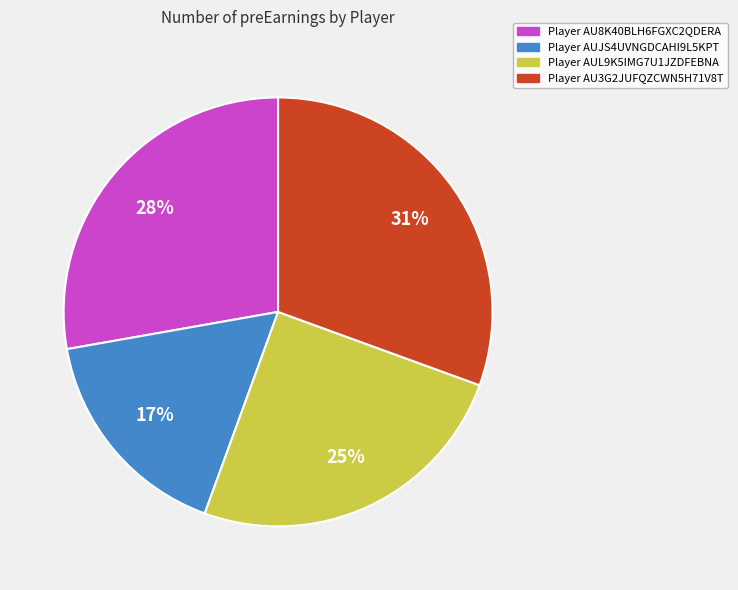

To the nearest percent, what is the difference between the largest and smallest slice percentages?

14%